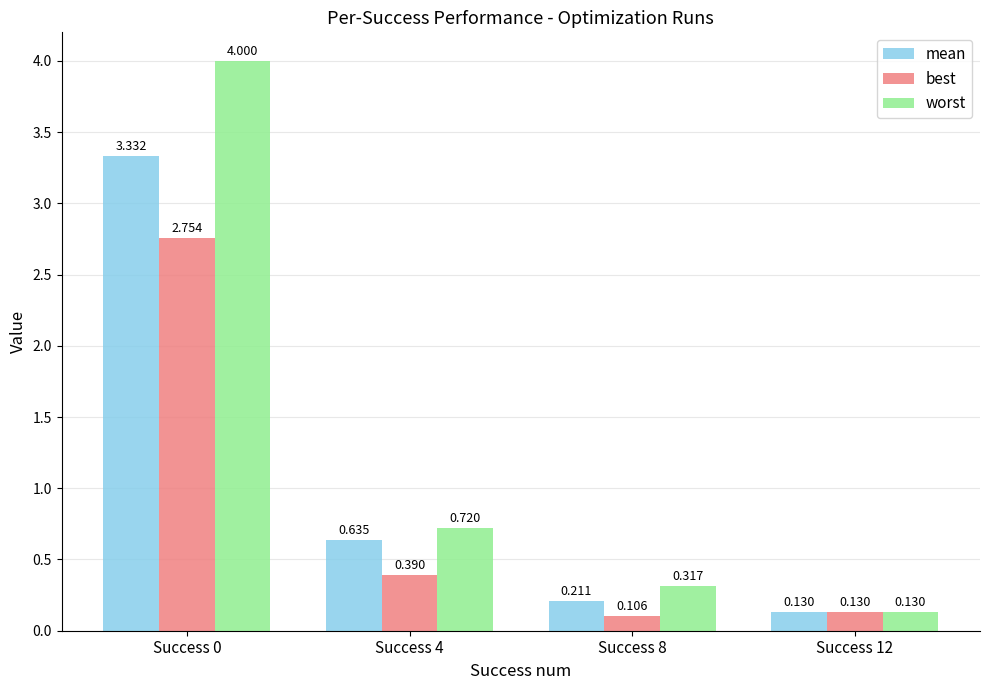

How many series are shown in this chart?

3